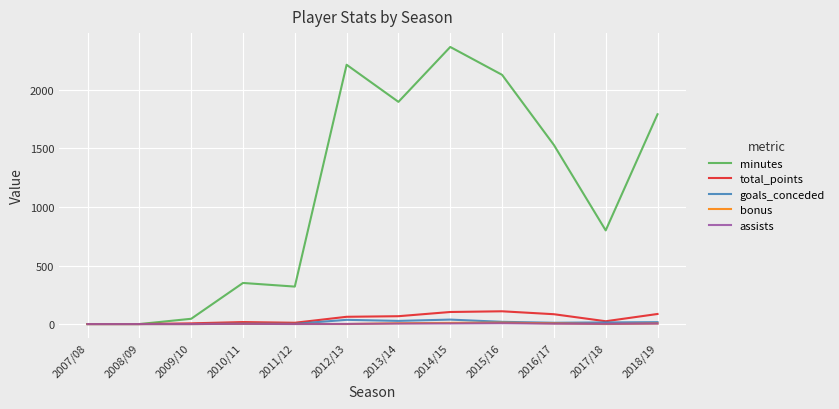

Which series has the largest range (max minus min)?

minutes